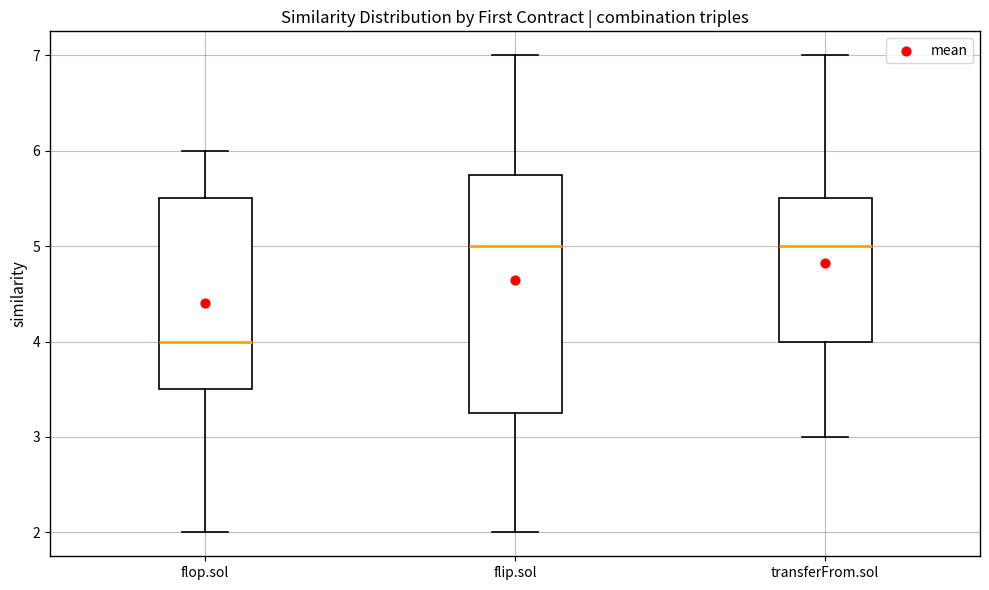

Which box is the tallest, from its lower edge to its upper edge?

flip.sol